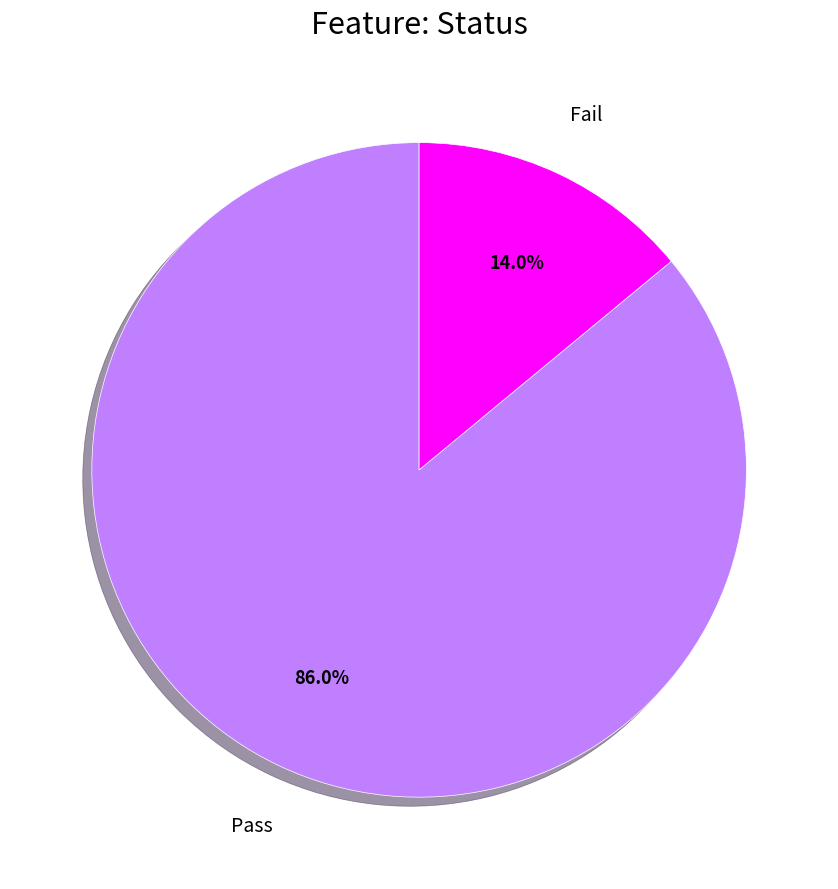

Does any single category account for the majority?

Yes